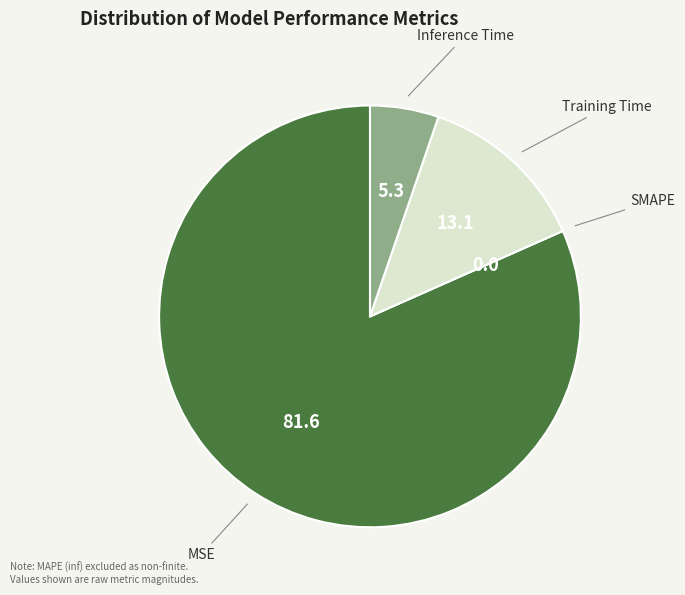

Which category has the biggest portion of the pie?

MSE